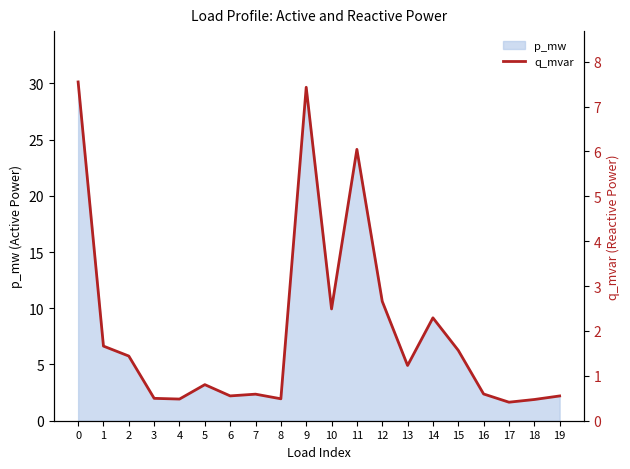

What is the change in value from 10 to 14?

-0.2